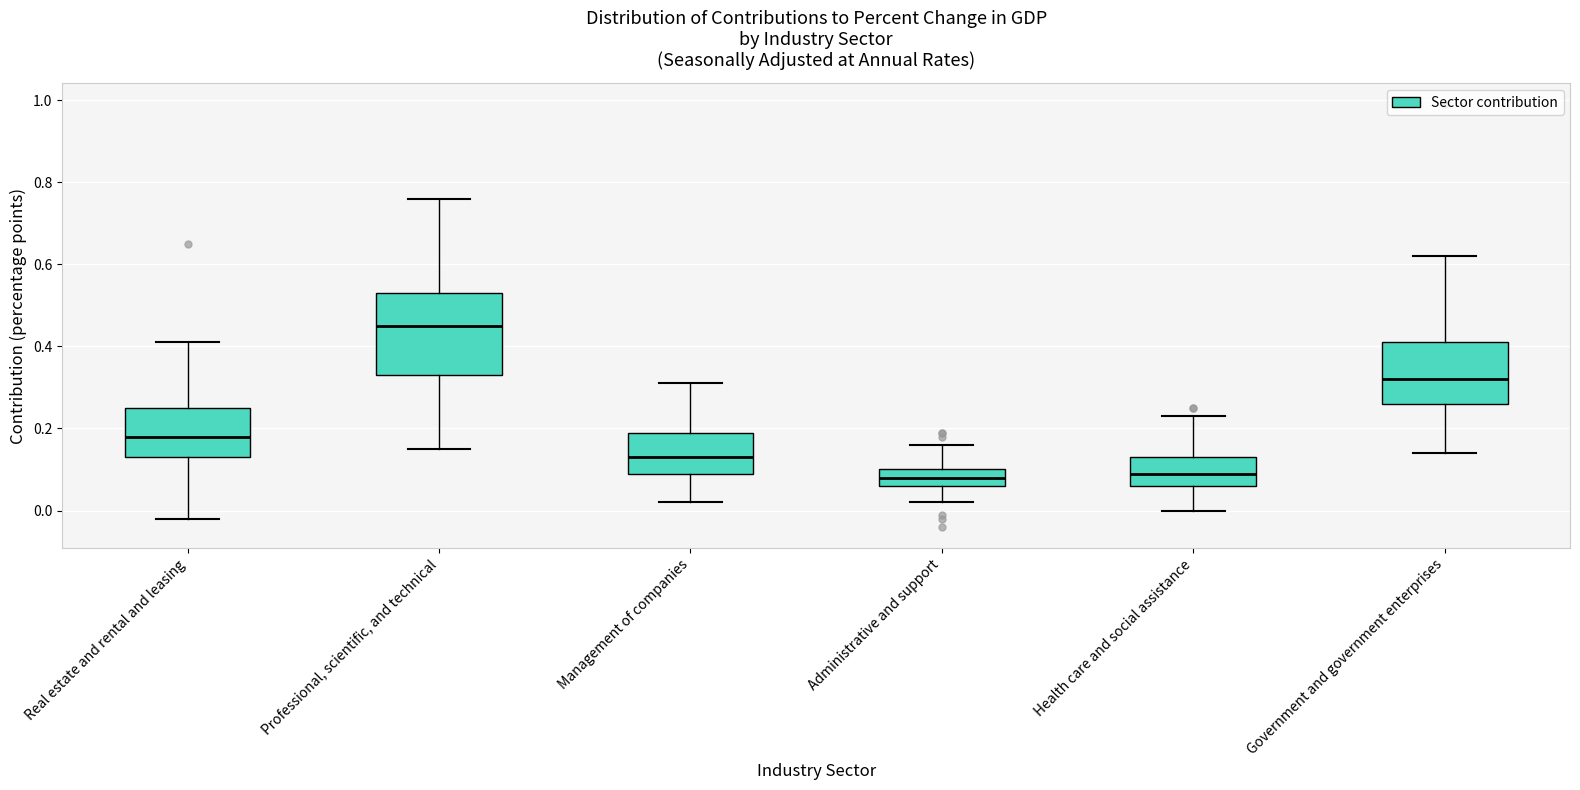

Which box is the tallest, from its lower edge to its upper edge?

Professional, scientific, and technical